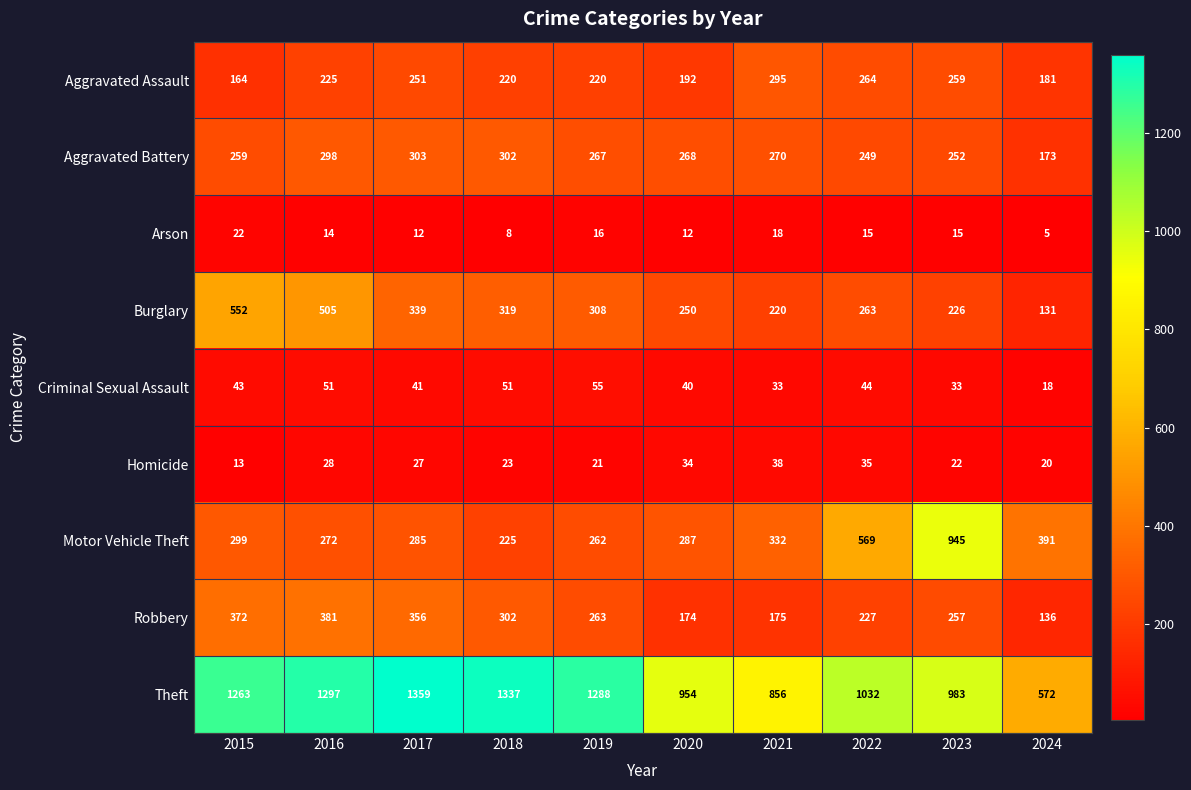

True or false: Aggravated Assault has a value of 220 at 2019.

True